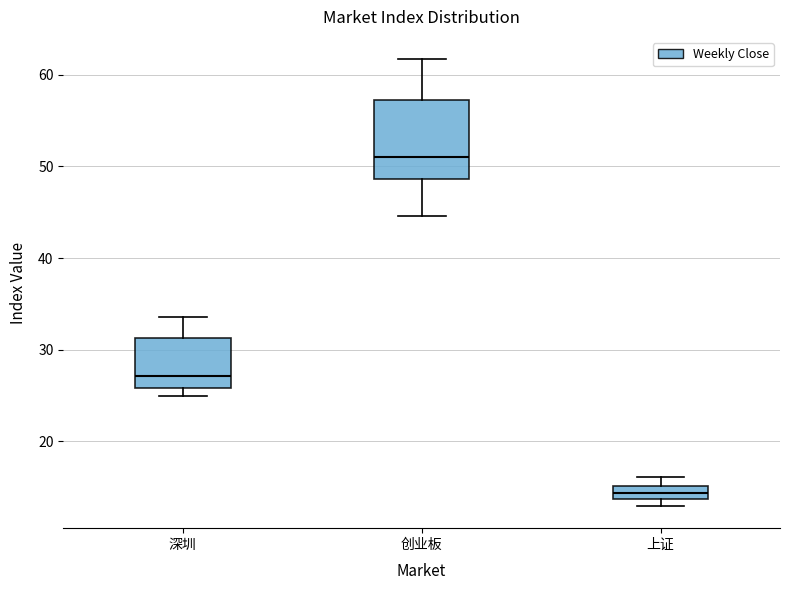

Comparing the boxes themselves (not the whiskers), which one is the tallest?

创业板